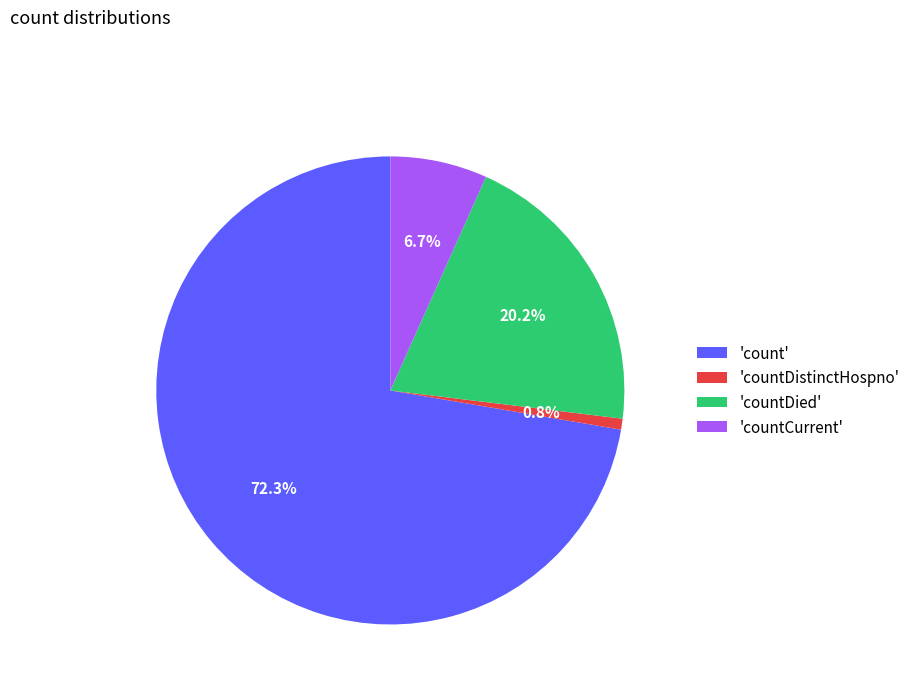

Approximately how many times larger is the value at 'count' compared to 'countDied'?

3.6